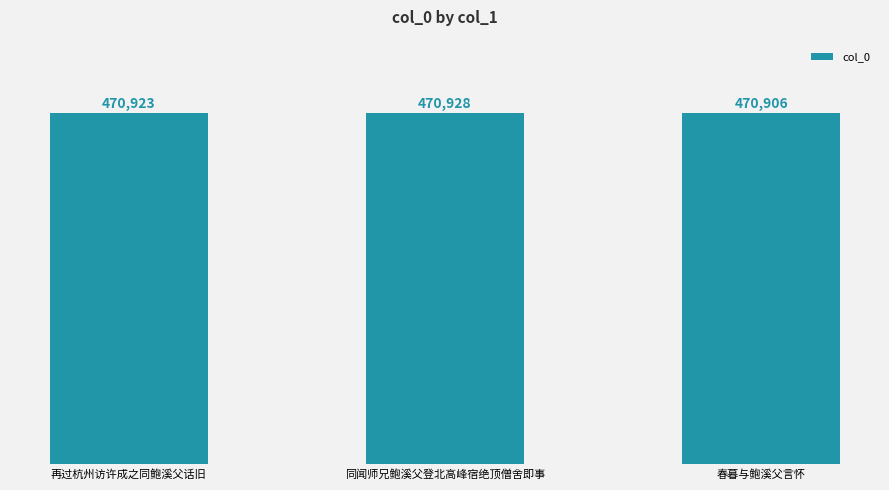

What is the change in value from 再过杭州访许成之同鲍溪父话旧 to 同闻师兄鲍溪父登北高峰宿绝顶僧舍即事?

+5